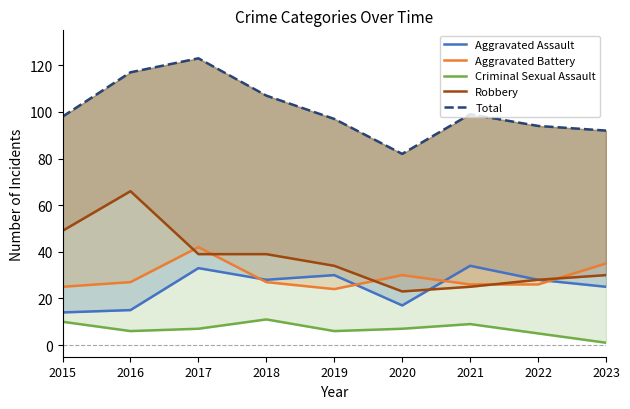

At which label does Aggravated Assault first exceed 28?

2017